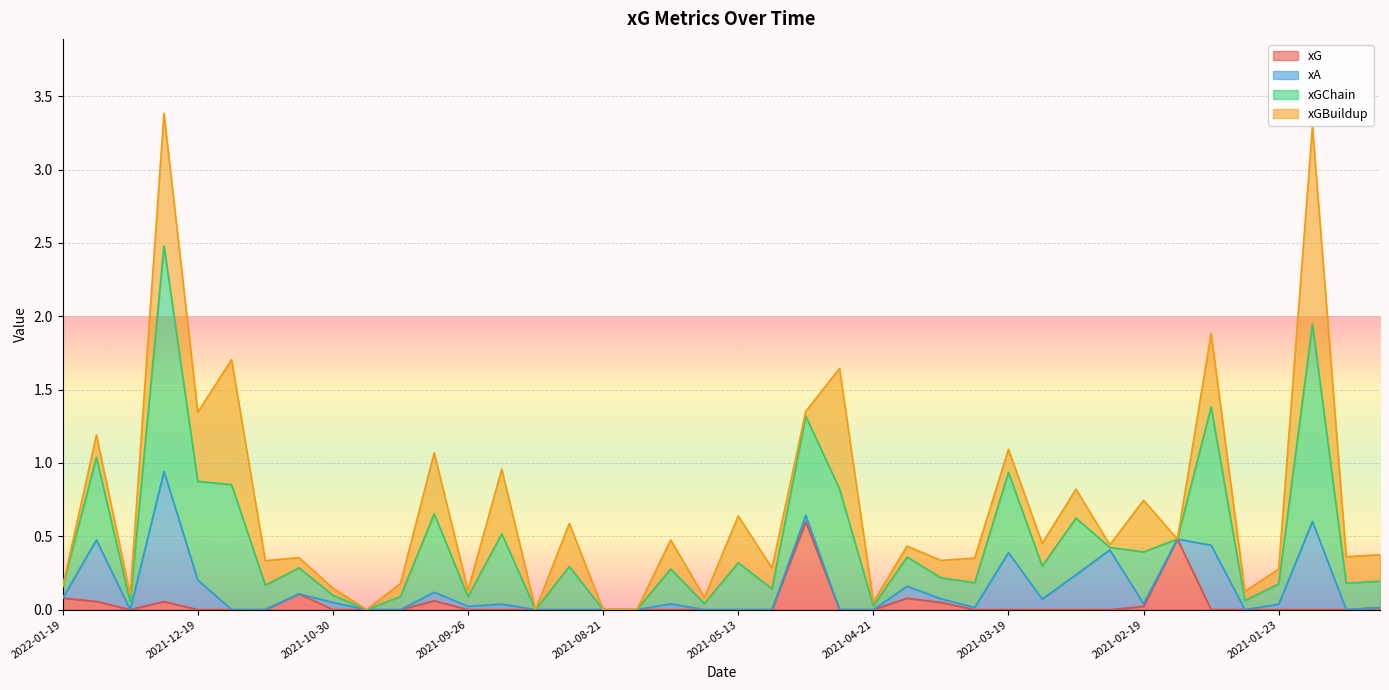

What is the total value across all series at 2022-01-19?

0.2